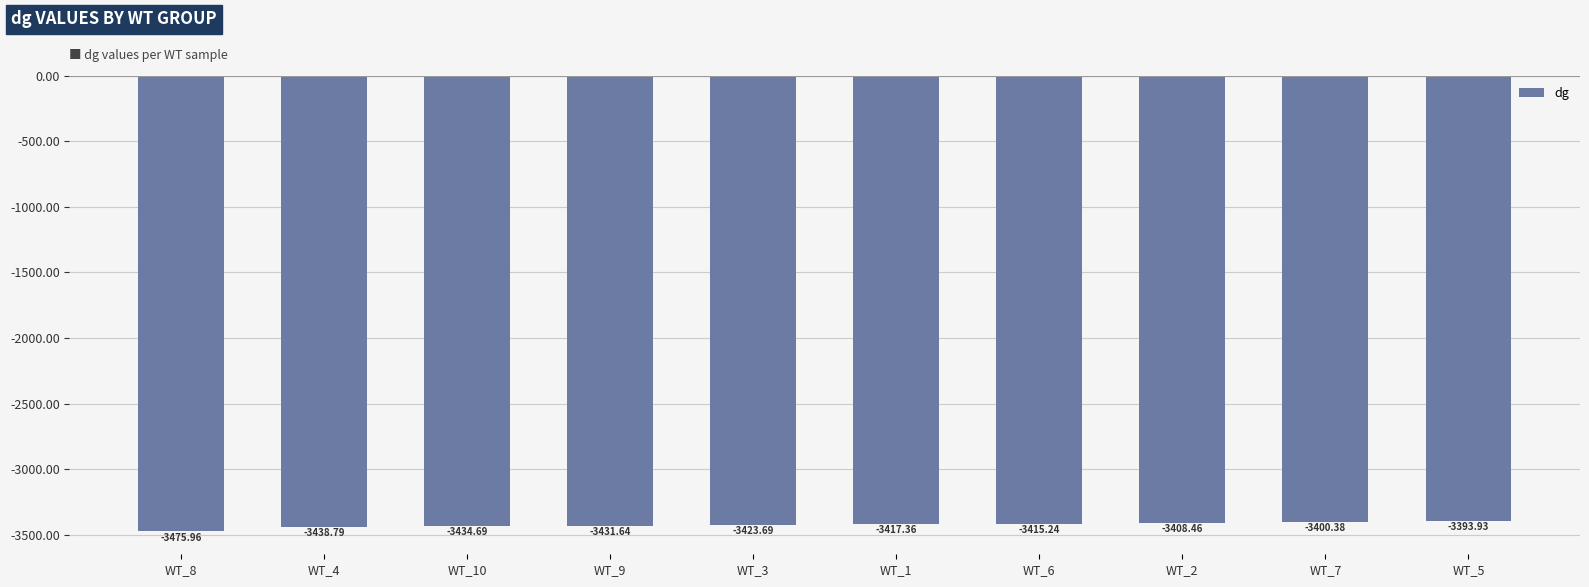

Is it true that the value at WT_6 is -1087.3?

False